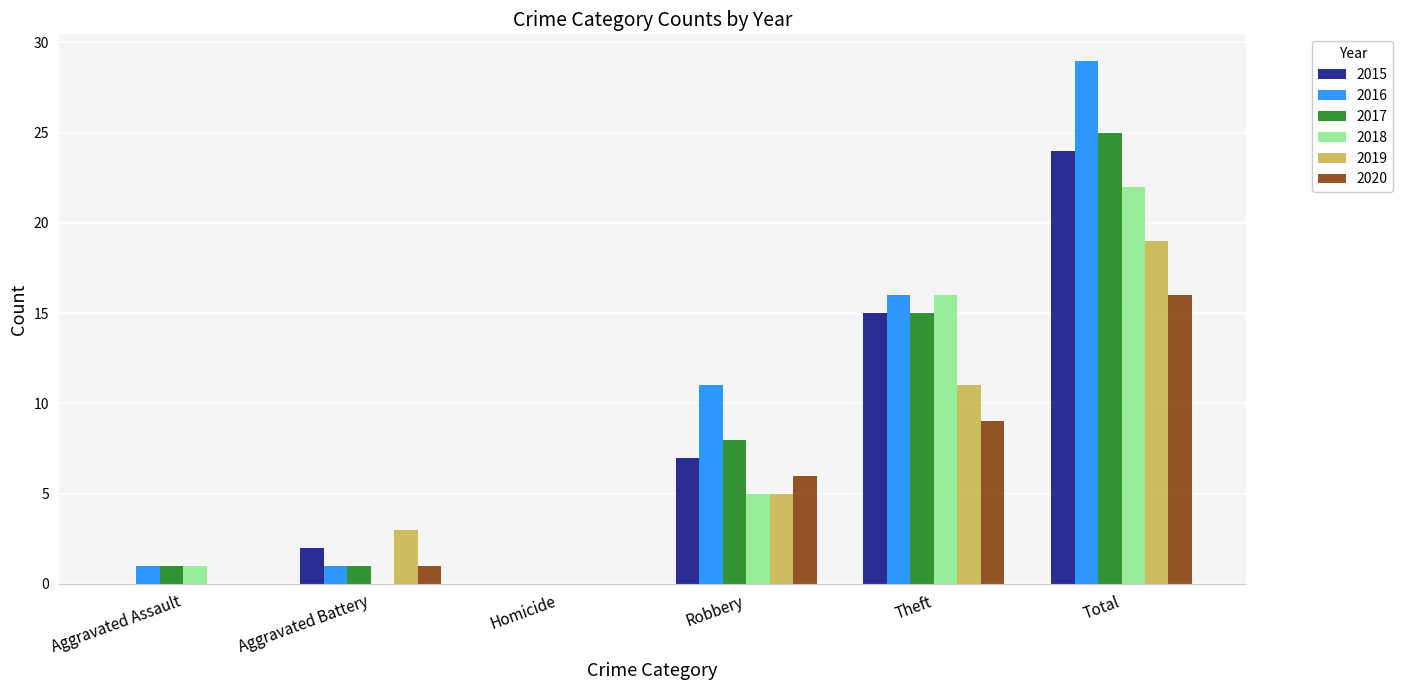

What is the total value across all series at Aggravated Battery?

8